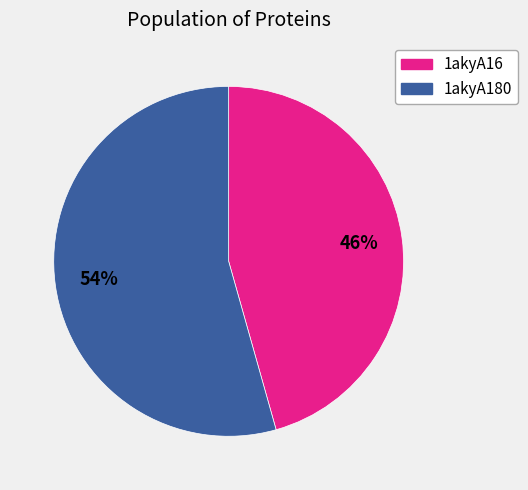

To the nearest percent, what portion does 1akyA180 represent?

54%